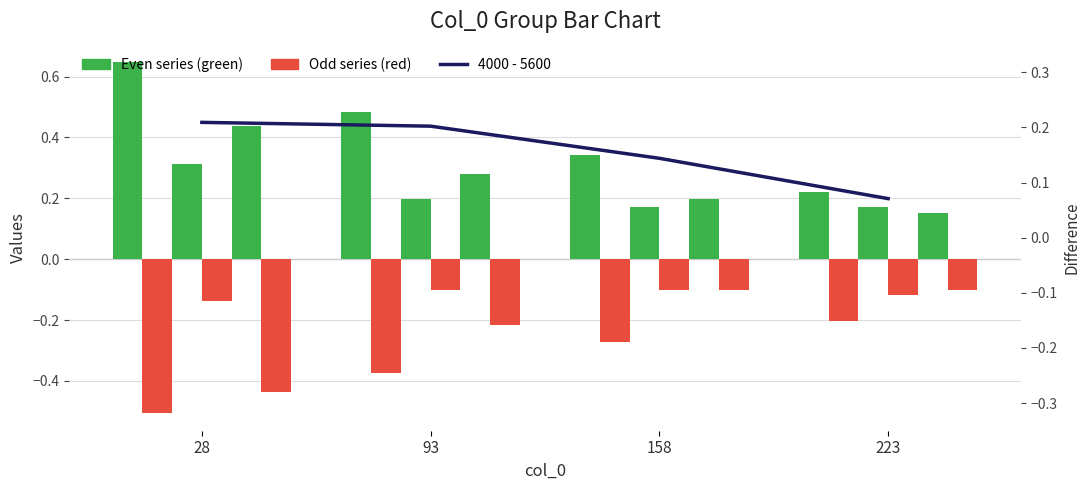

Which label corresponds to the smallest value in the chart?

223